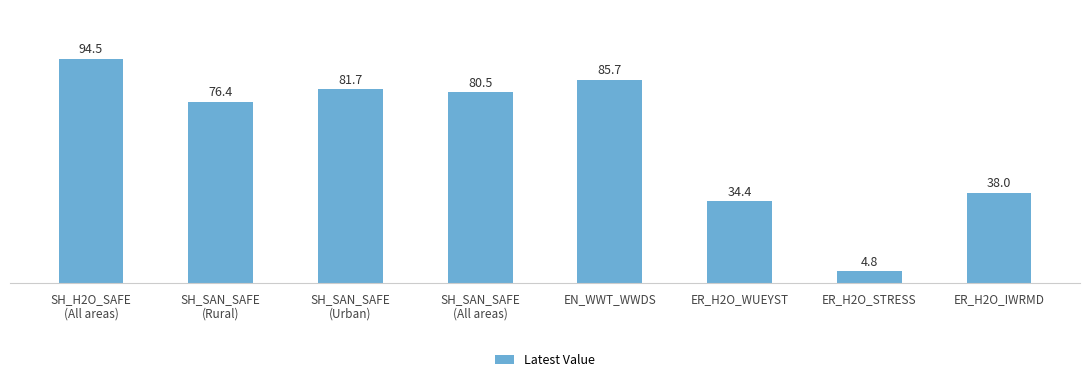

The value at SH_SAN_SAFE
(Urban) is 81.7. True or false?

True